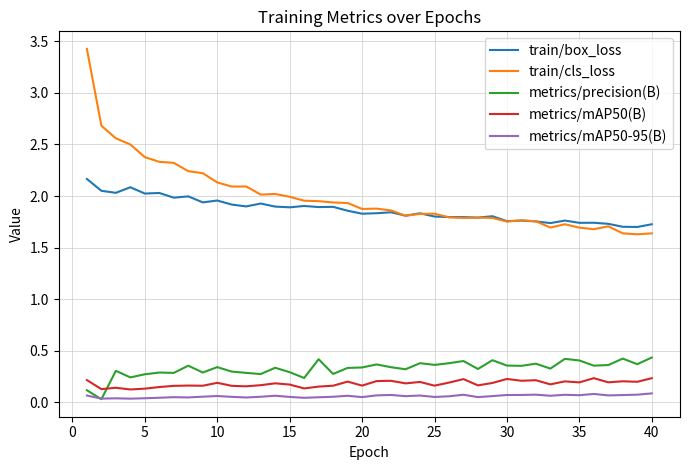

What is the highest value of the train/cls_loss series?

3.4